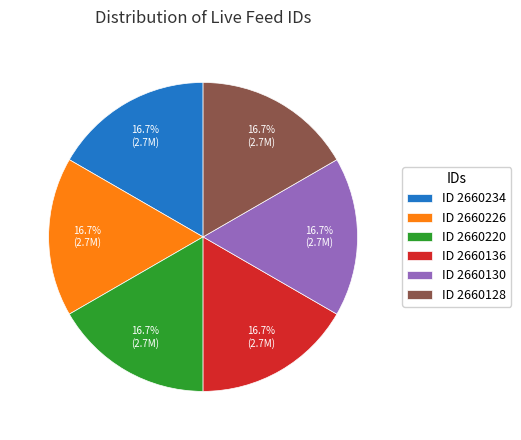

What percentage do ID 2660136 and ID 2660234 together represent?

33.3%